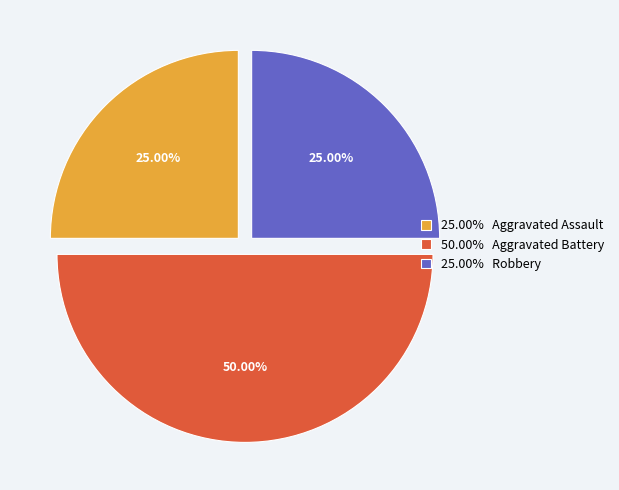

Is 25.00% Aggravated Assault the majority of the pie?

No